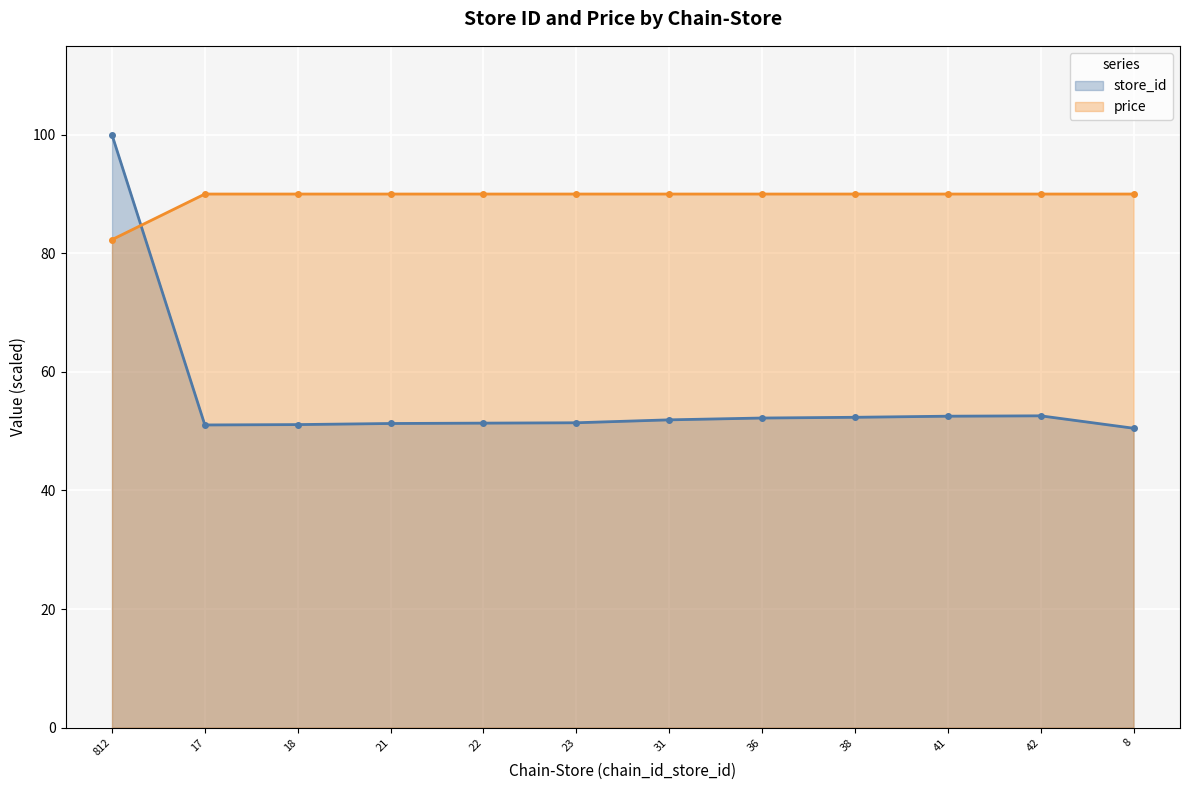

Which series has the widest spread of values?

store_id